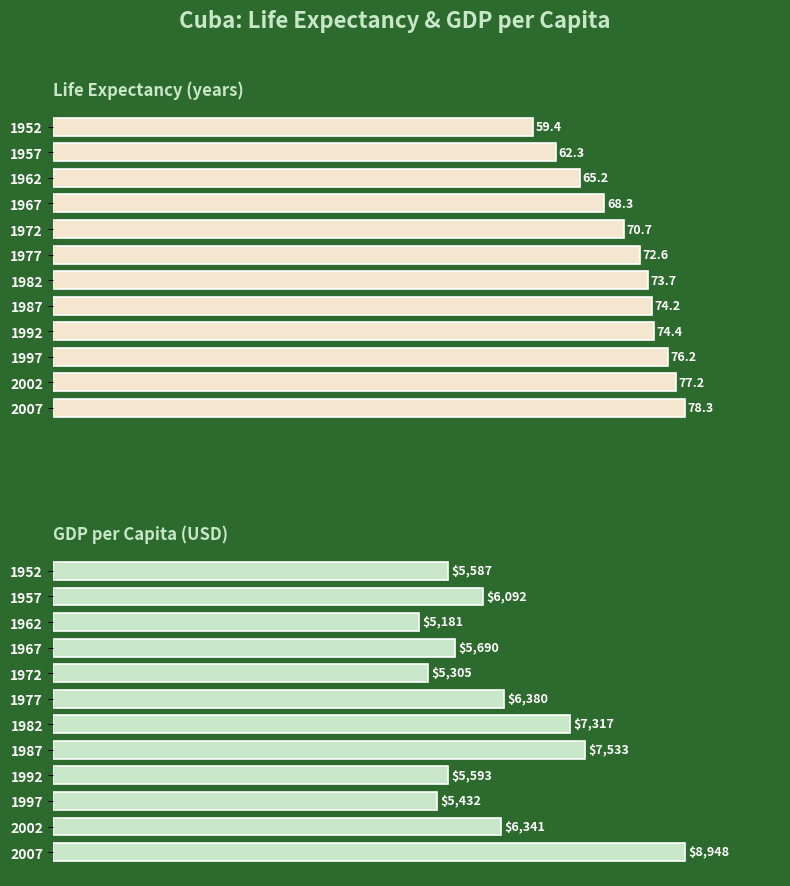

What is the sum of all gdpPercap values?

75399.1